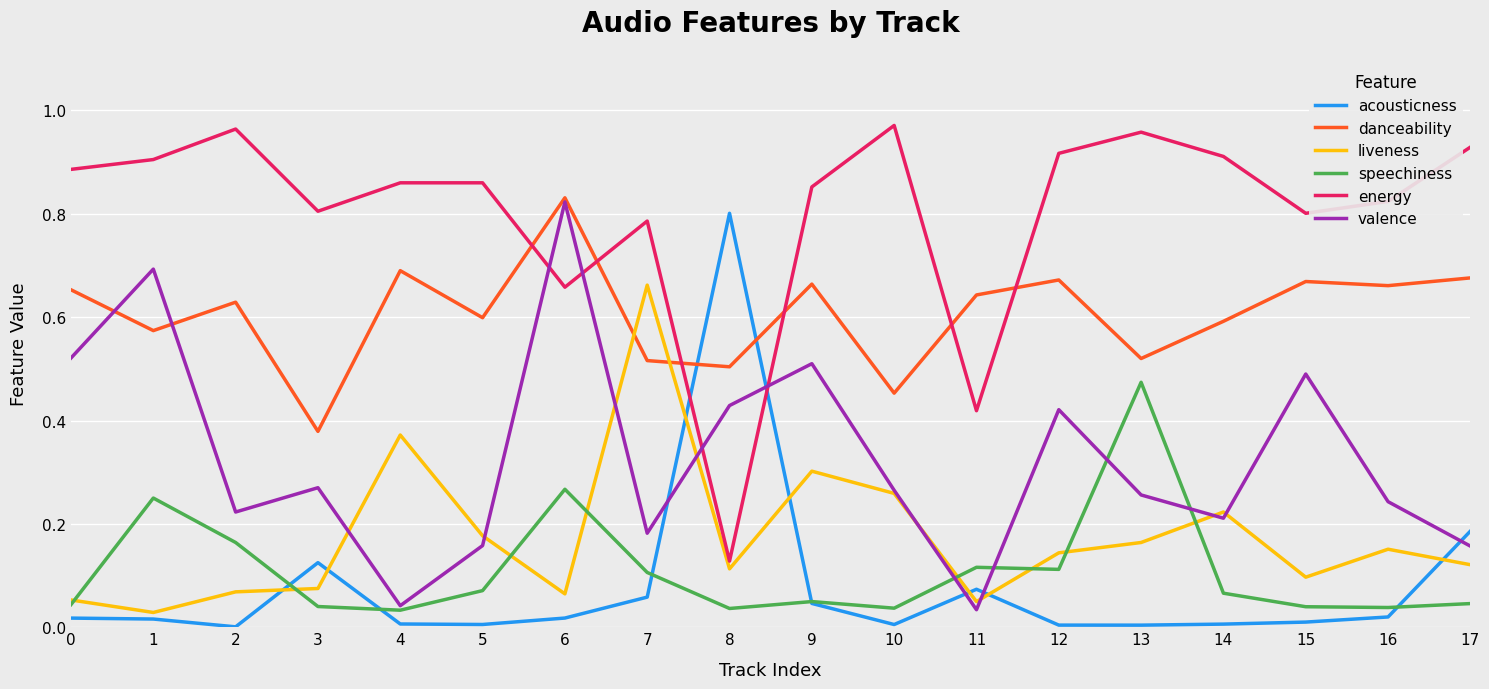

At which label is liveness closest to 0?

1